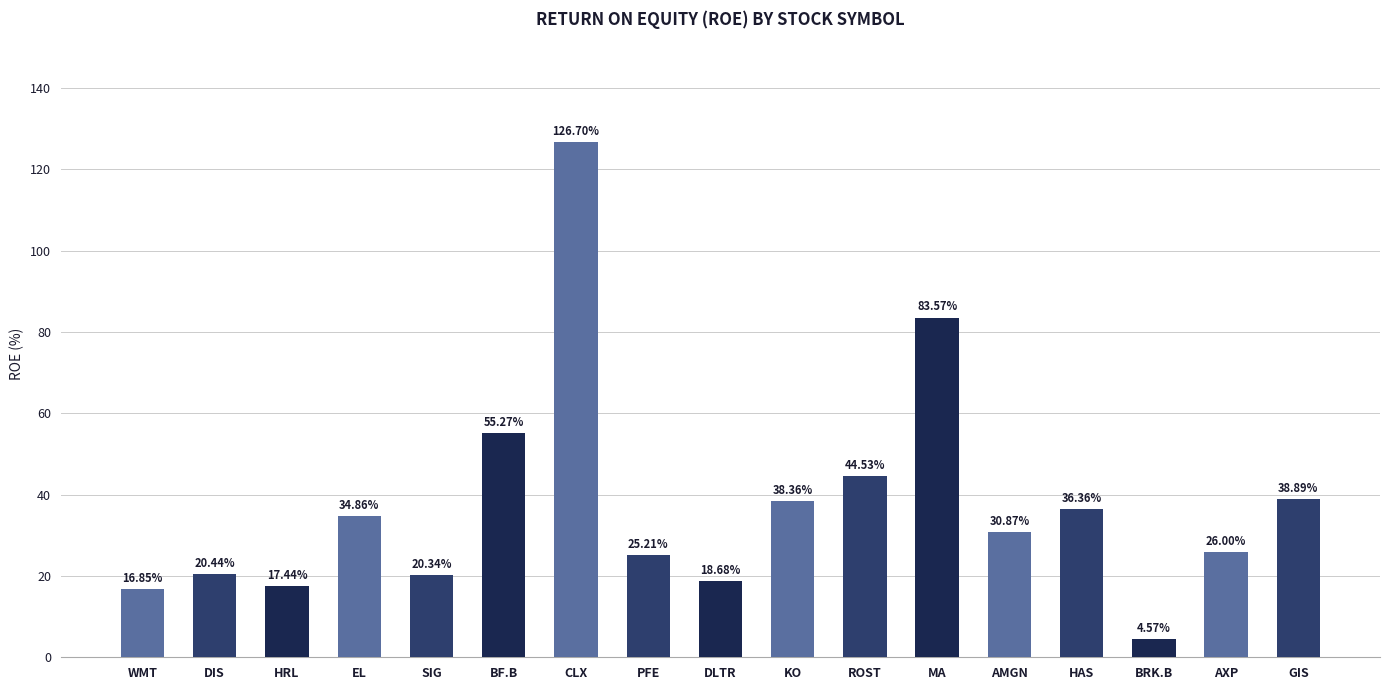

What is the sum of all values?

638.9